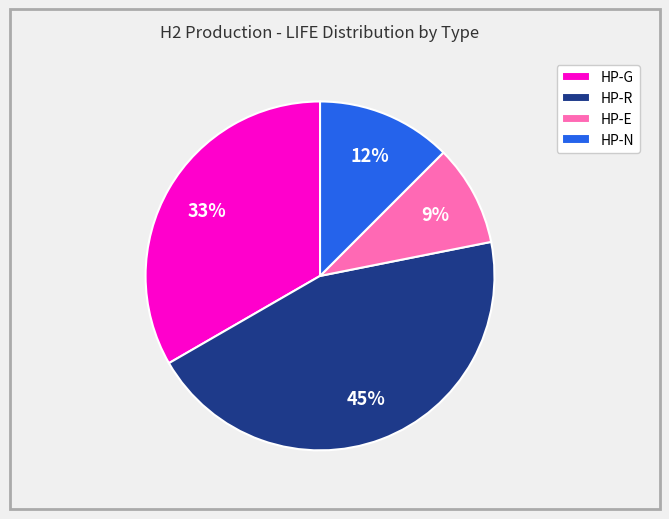

To the nearest percent, what percentage of the pie is HP-R?

45%